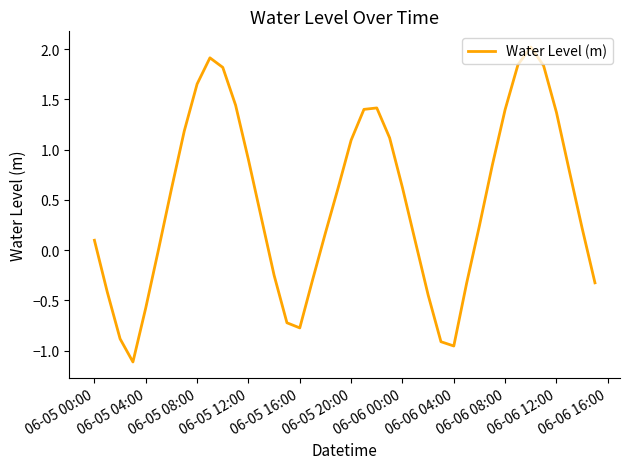

What is the smallest value displayed?

-1.1